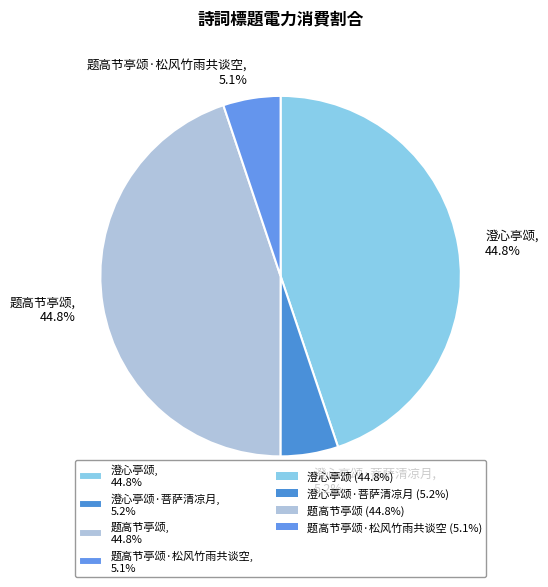

Combined, do 题高节亭颂·松风竹雨共谈空, 5.1% and 澄心亭颂, 44.8% account for over 50%?

No